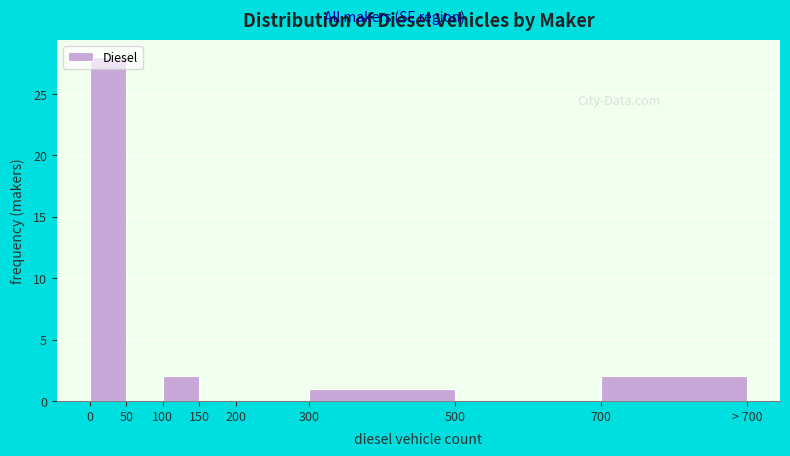

What is the maximum value shown in the chart?

28